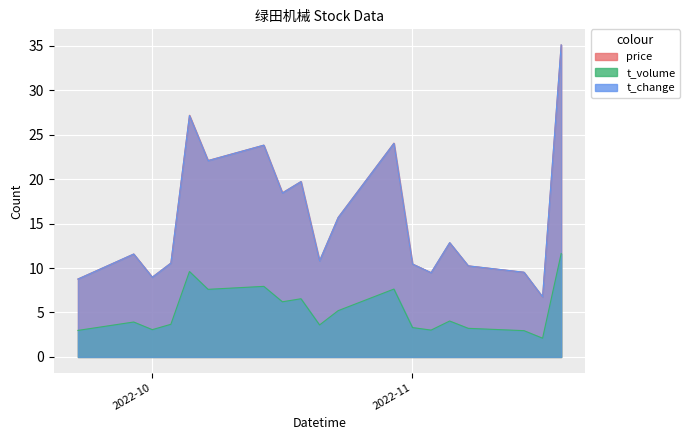

Which series has the widest spread of values?

price